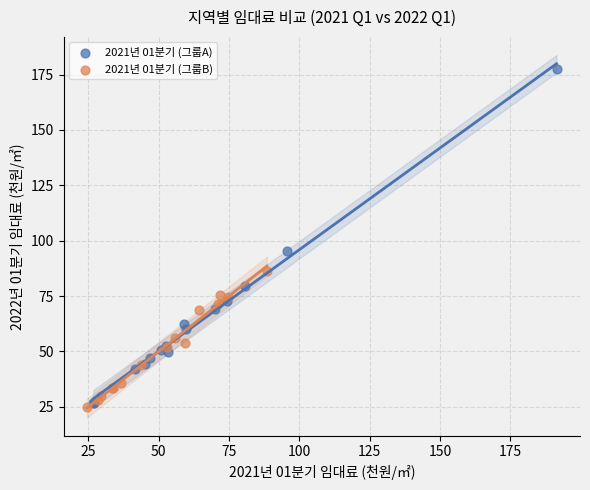

Which series has the widest spread of Y values?

2021년 01분기 (그룹A)